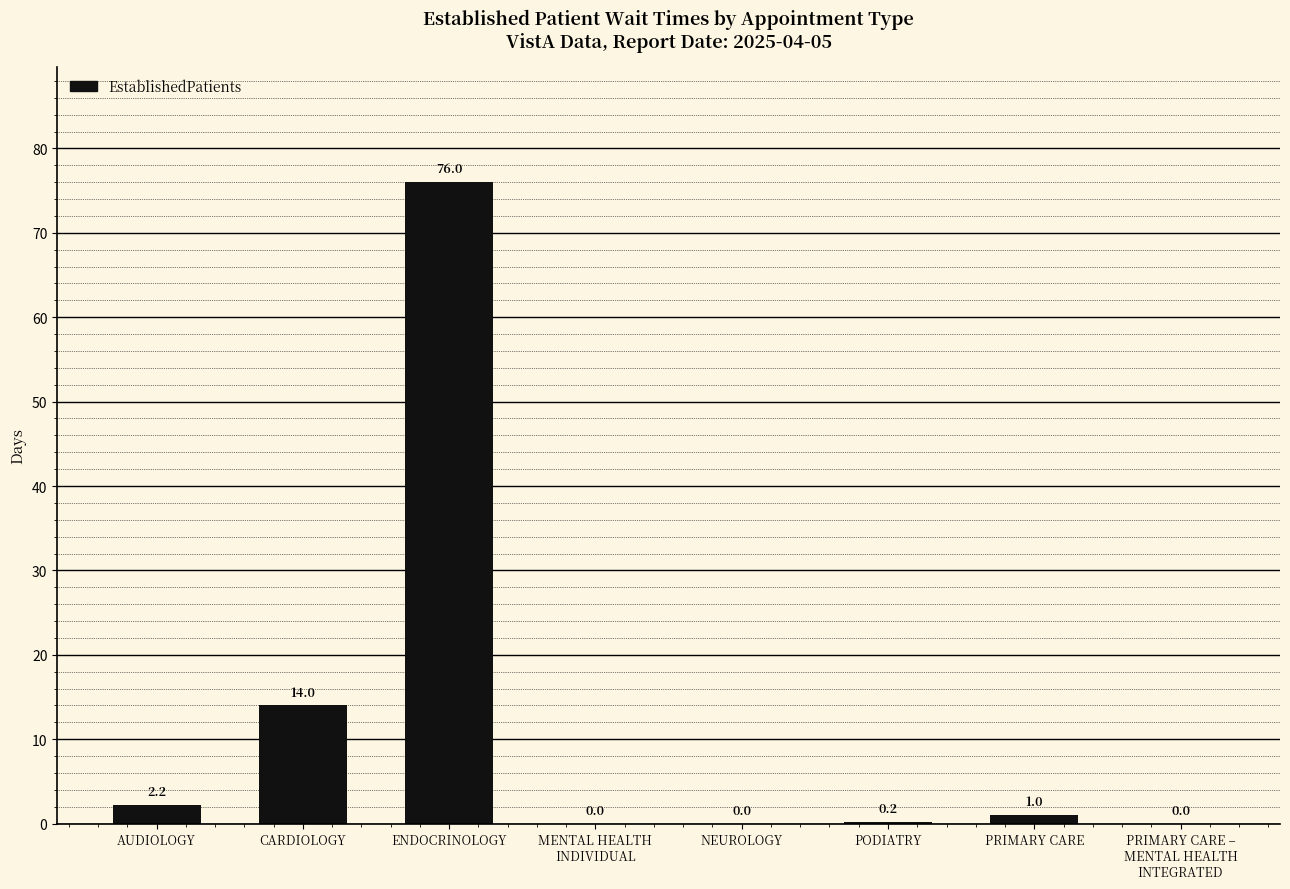

What is the sum of the values at AUDIOLOGY and PODIATRY?

2.4